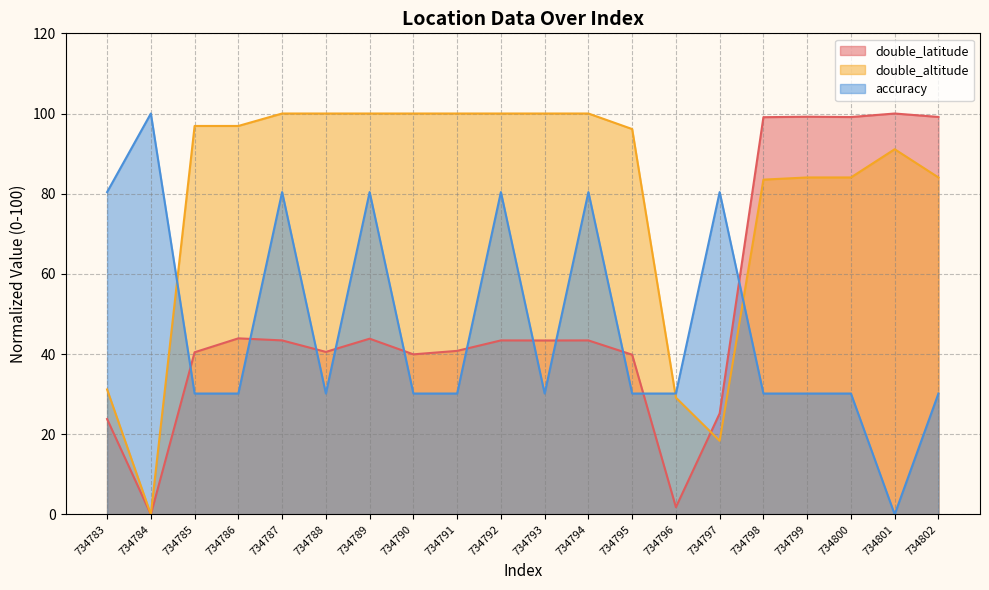

What is the maximum value shown in the chart?

100.0